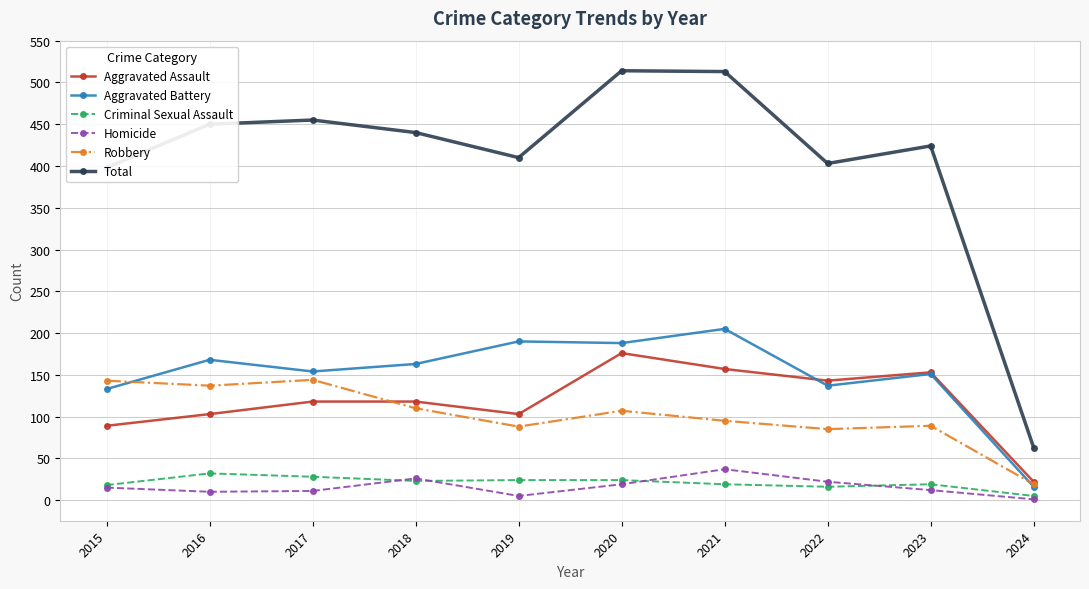

What is the difference between the maximum and minimum values in the Robbery series?

125